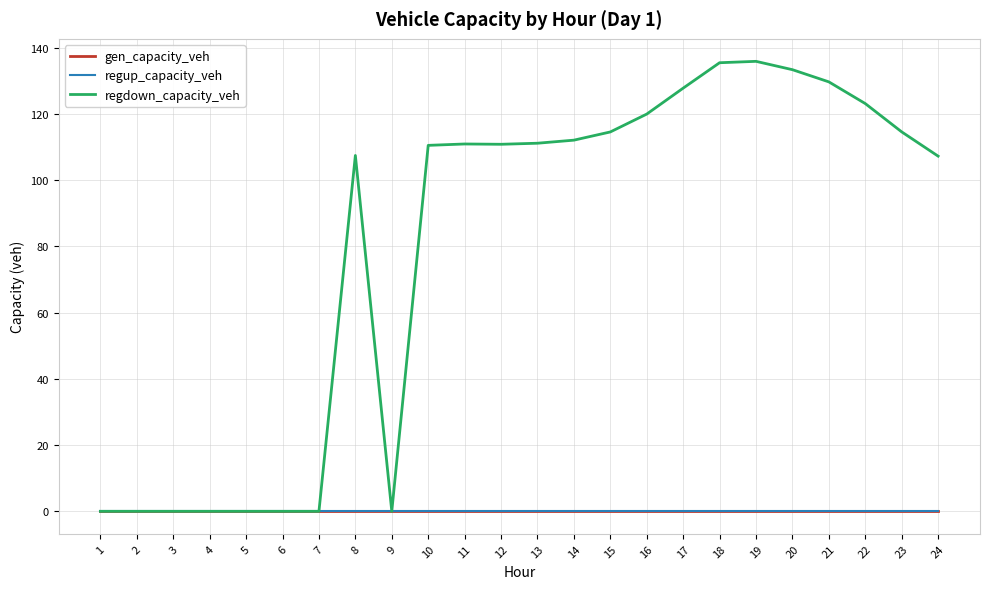

At 19, list the series in order from smallest to largest.

gen_capacity_veh, regup_capacity_veh, regdown_capacity_veh